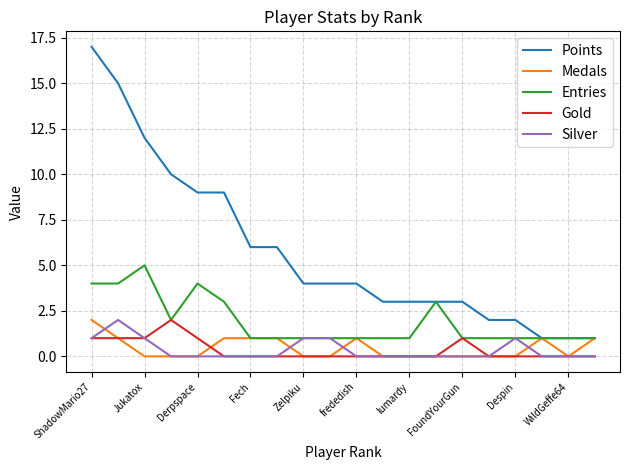

Which series has the largest total across all categories?

Points